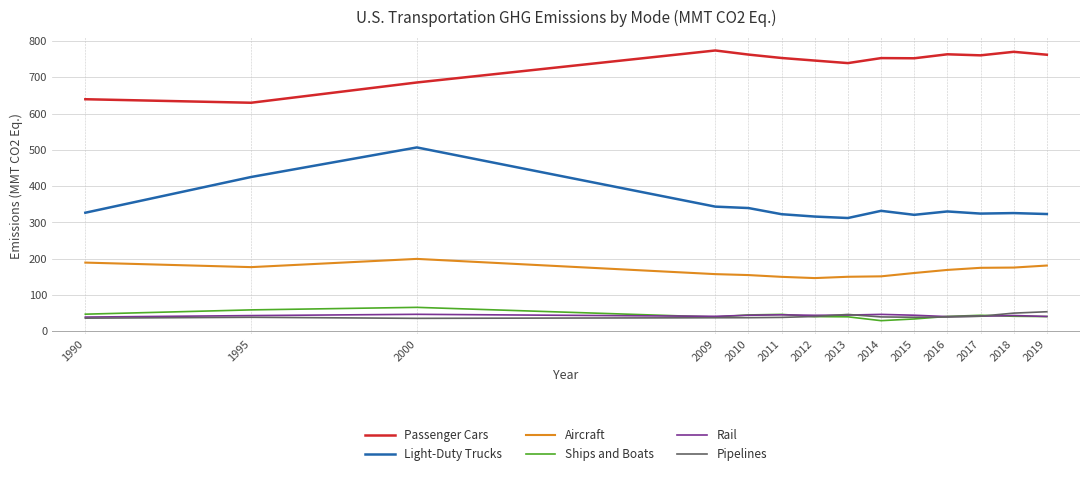

What is the sum of the Light-Duty Trucks values at 2013 and 2016?

642.3